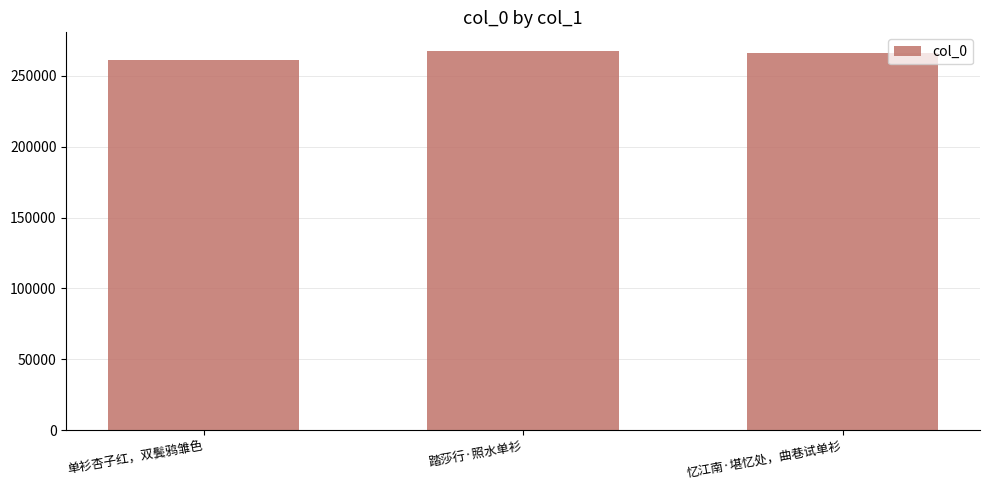

What is the difference between the second highest and minimum values?

4998